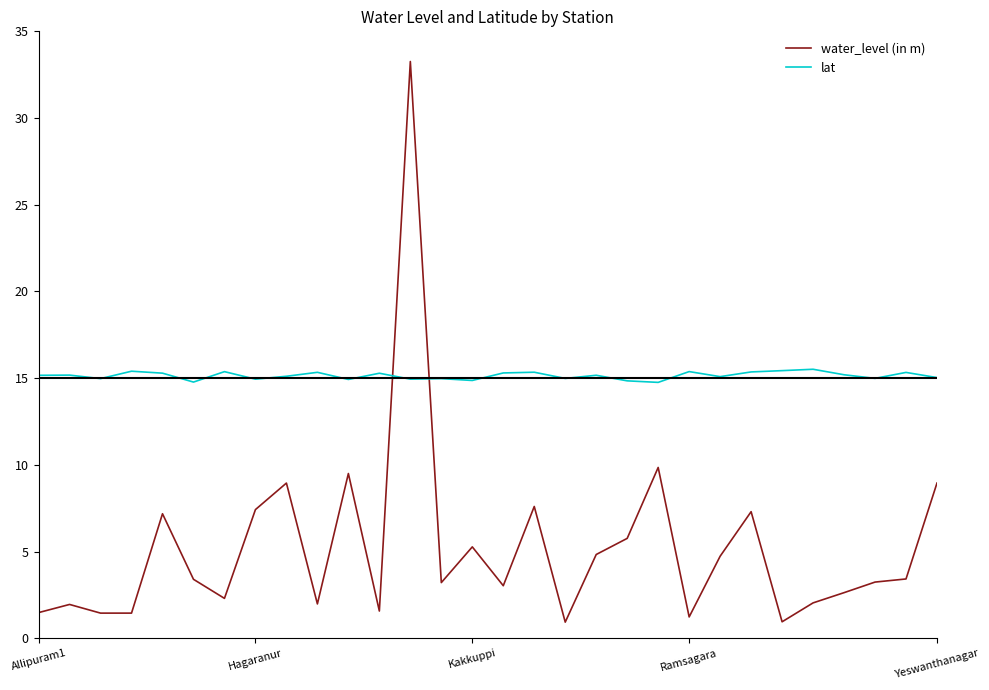

Which series has the widest spread of values?

water_level (in m)